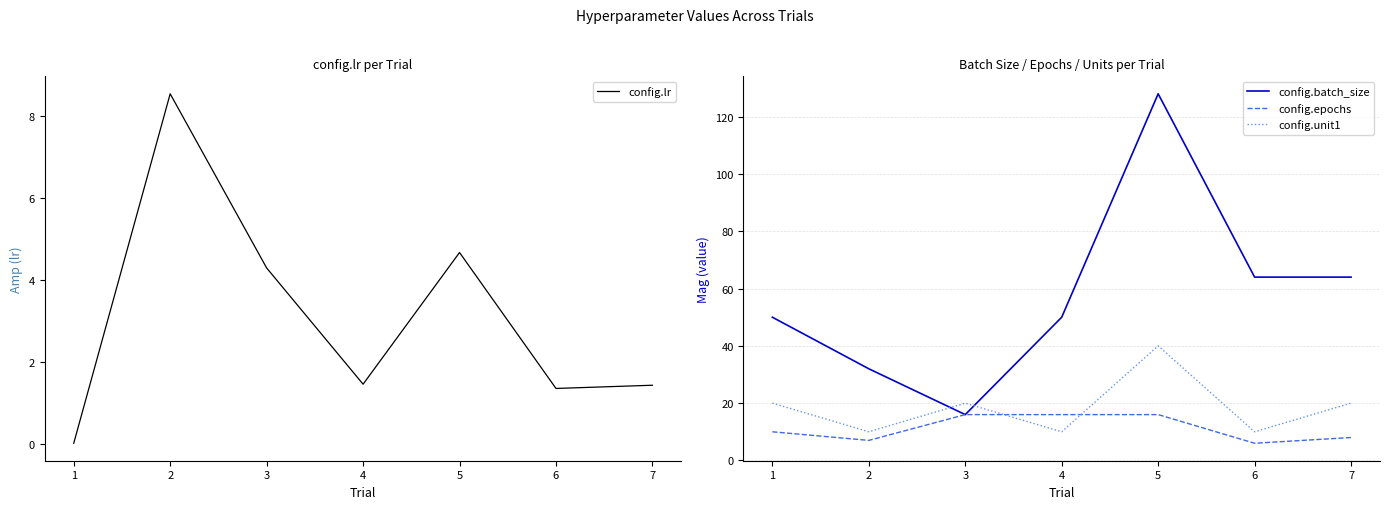

True or false: config.batch_size has a value of 54.6 at 2.

False